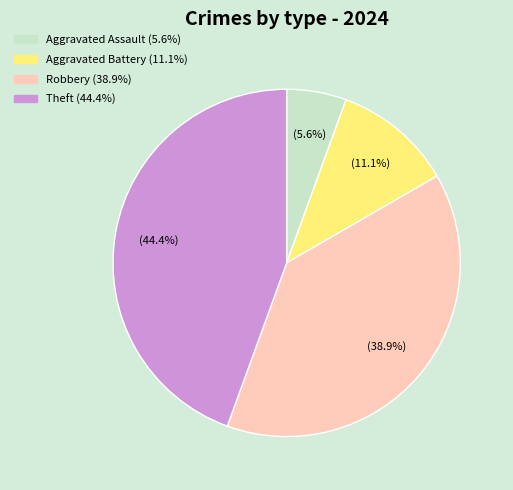

To the nearest percent, what portion does Robbery represent?

39%